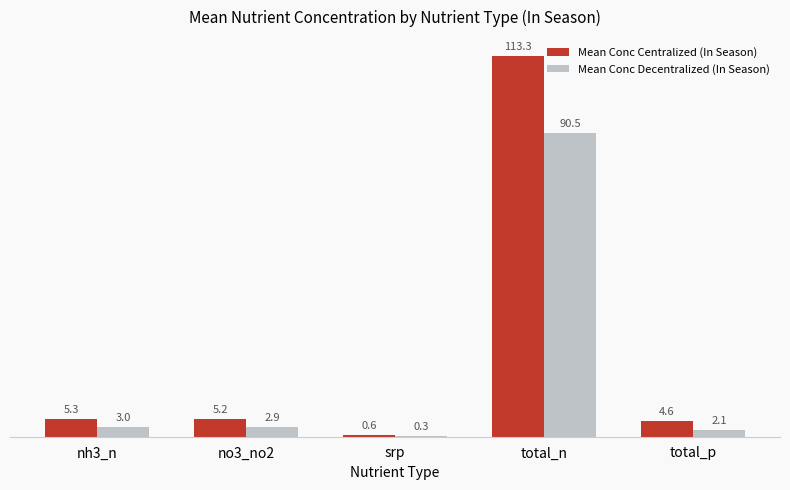

At which category does the chart reach its peak across all series?

total_n